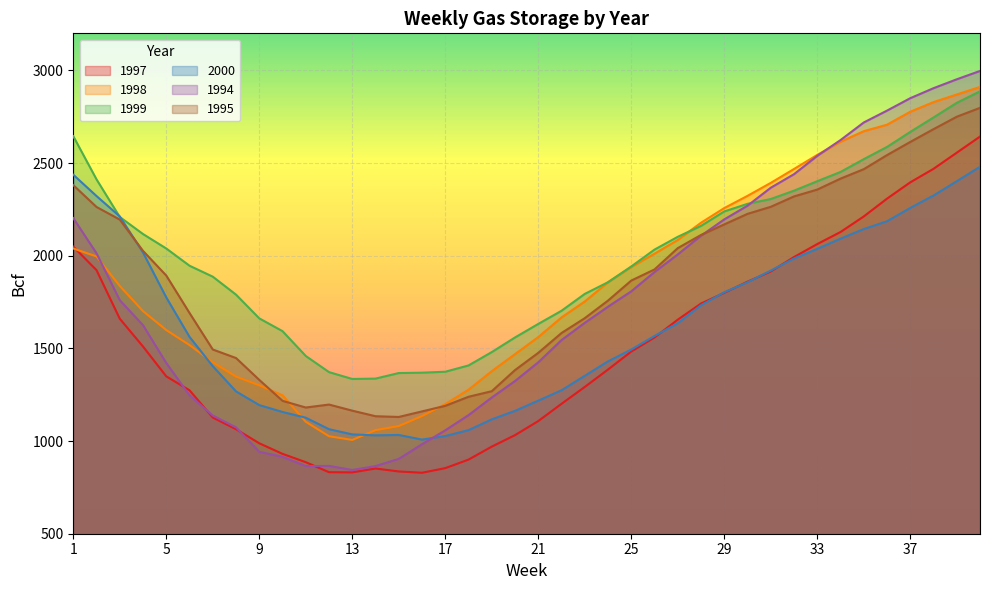

What is the sum of all 1998 values?

74161